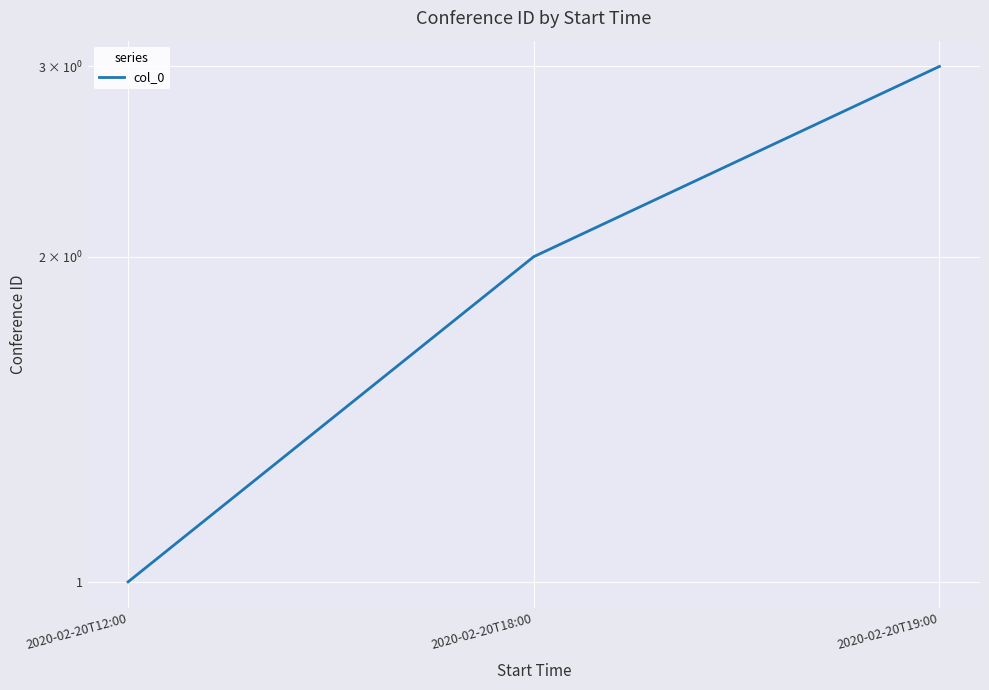

Is this an area chart (filled region under the line)?

No